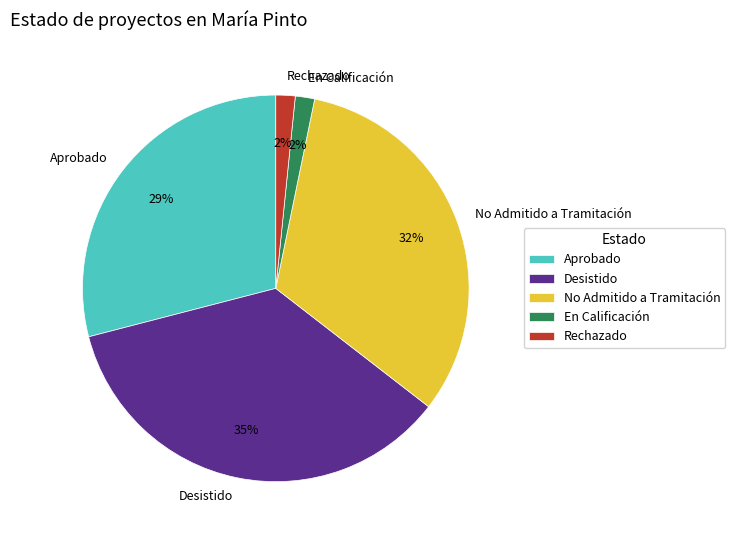

To the nearest percent, what is the combined percentage of Desistido and En Calificación?

37%